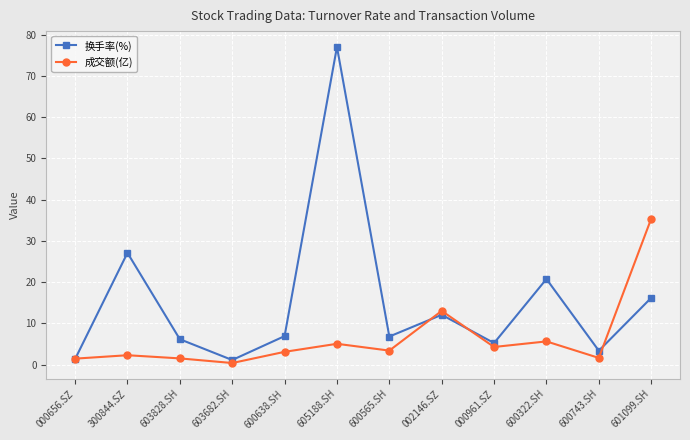

Which series has the largest range (max minus min)?

换手率(%)